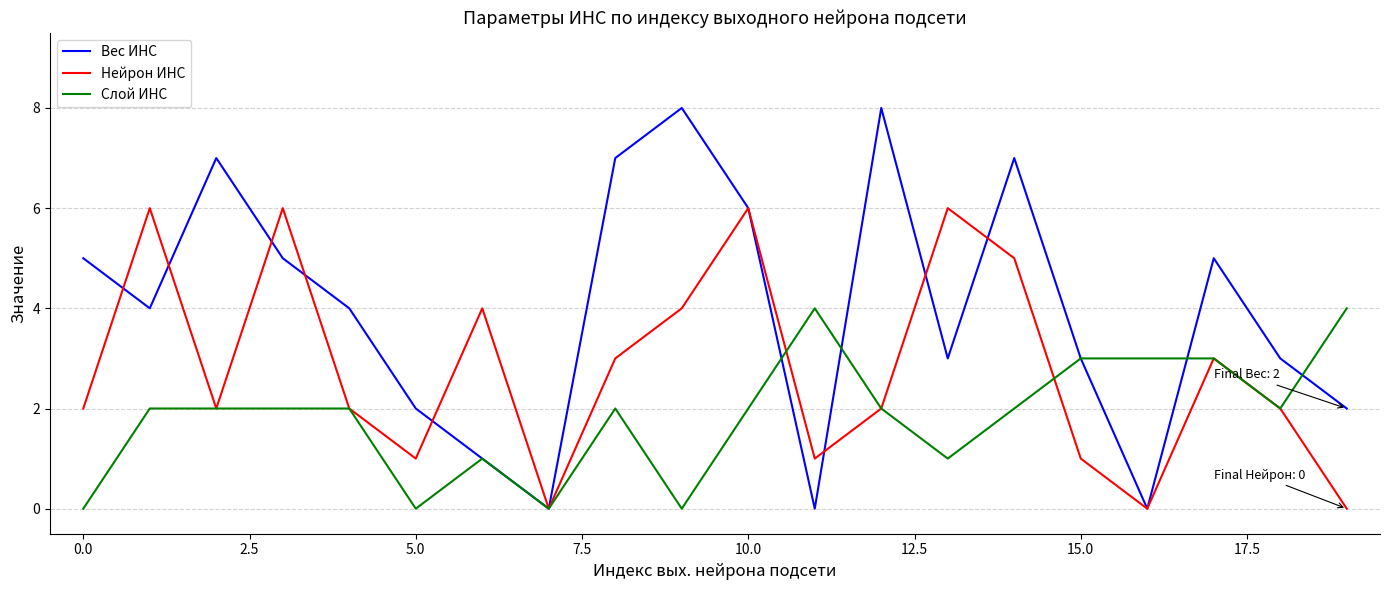

Which series has the largest total across all categories?

Вес ИНС